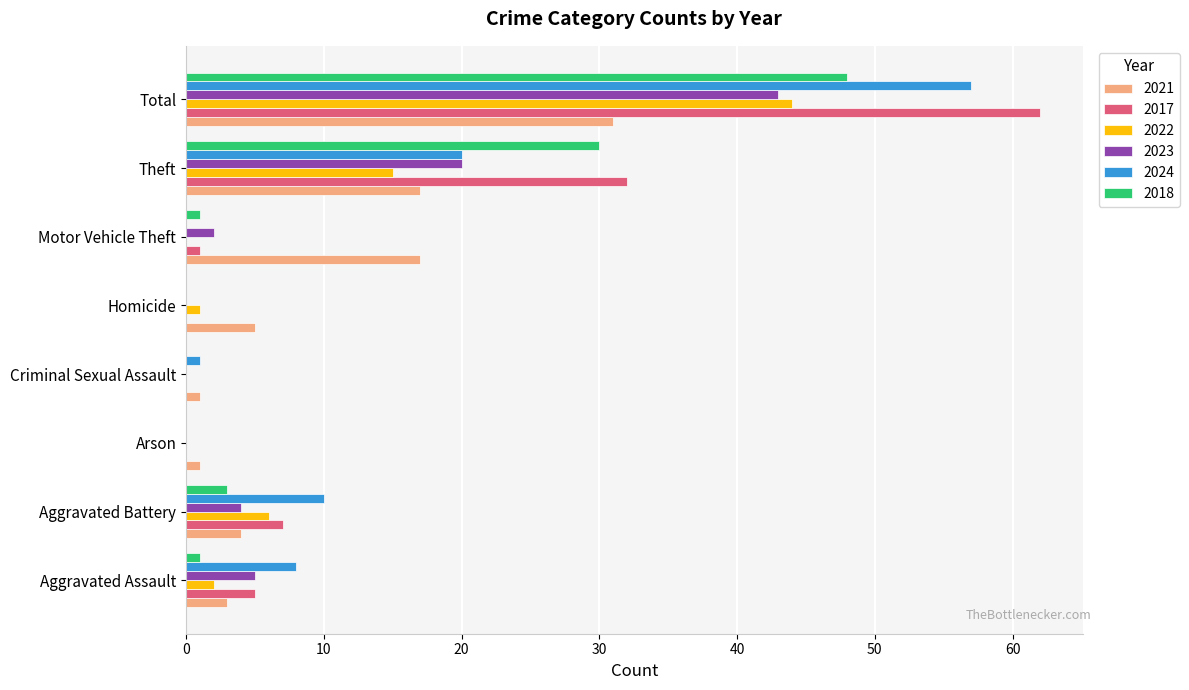

How many series are shown in this chart?

6